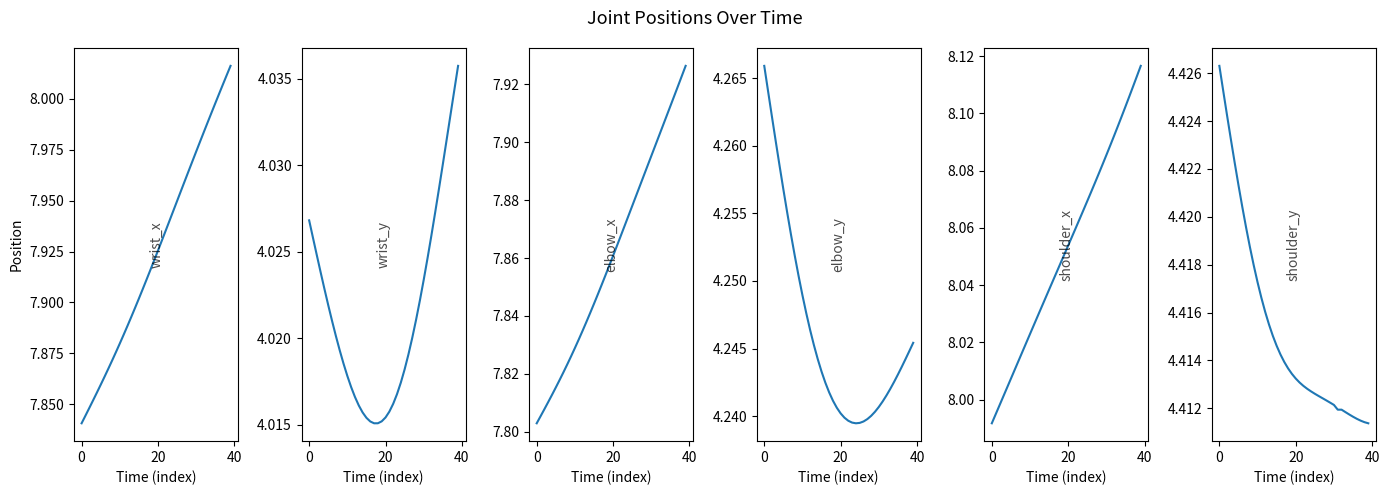

Rank the series at 26 from highest to lowest value.

shoulder_x, wrist_x, elbow_x, shoulder_y, elbow_y, wrist_y